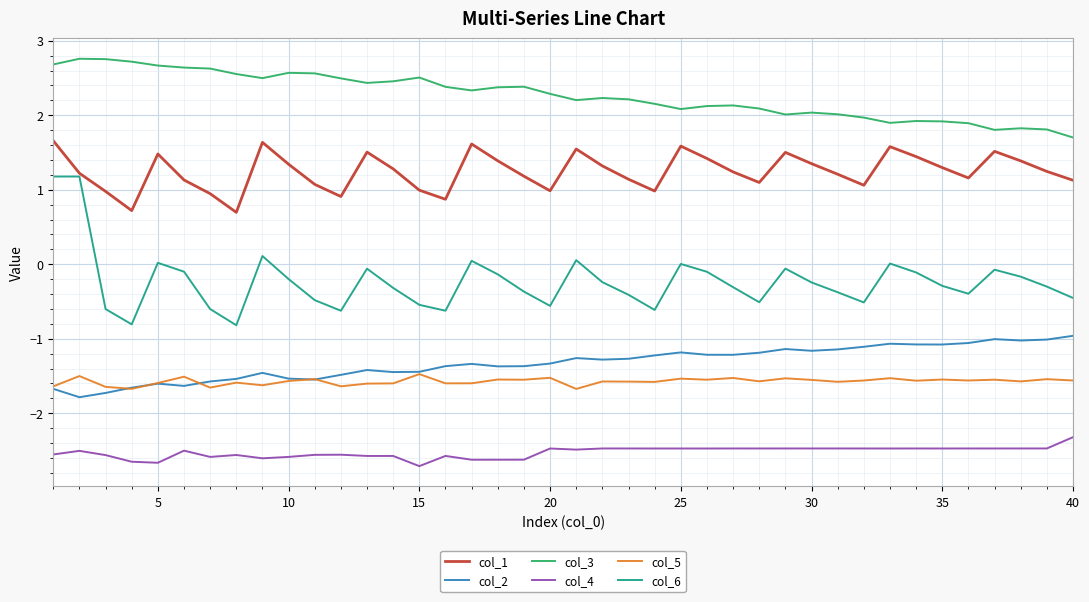

List the series in order of their peak value, lowest first.

col_4, col_5, col_2, col_6, col_1, col_3